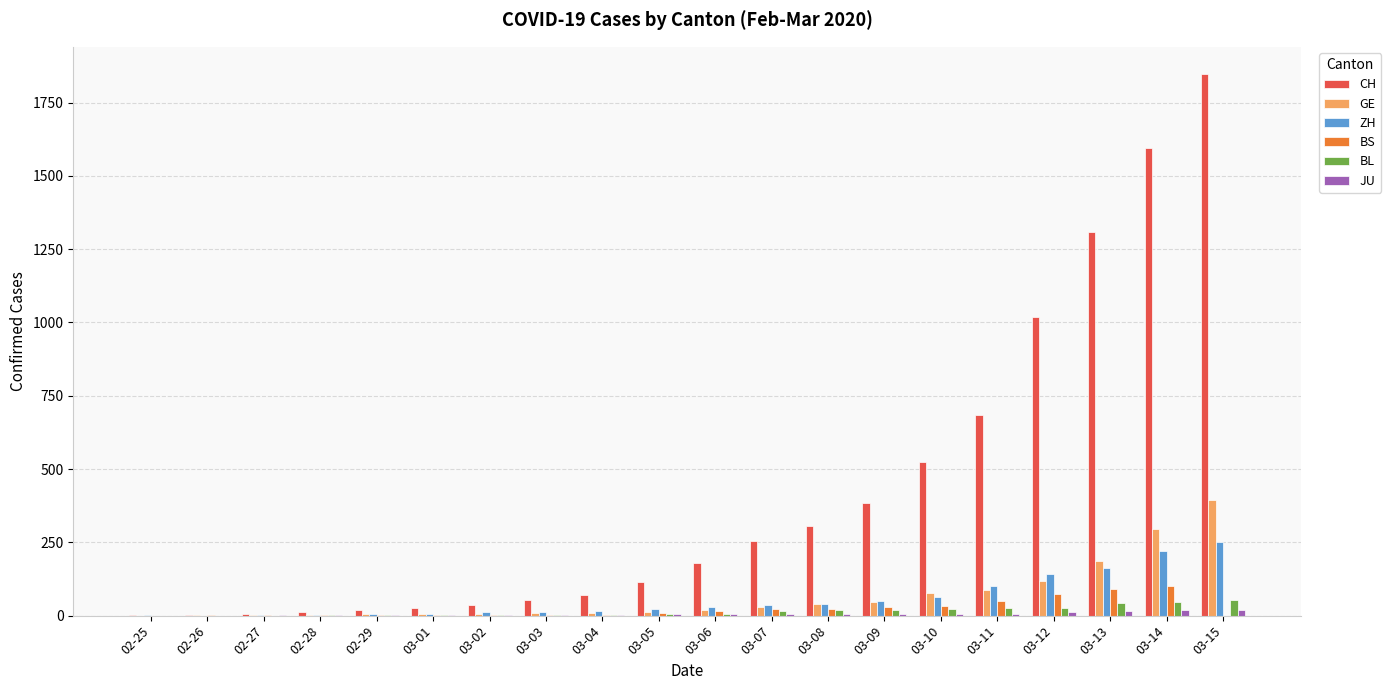

Count the number of categories in the chart.

20